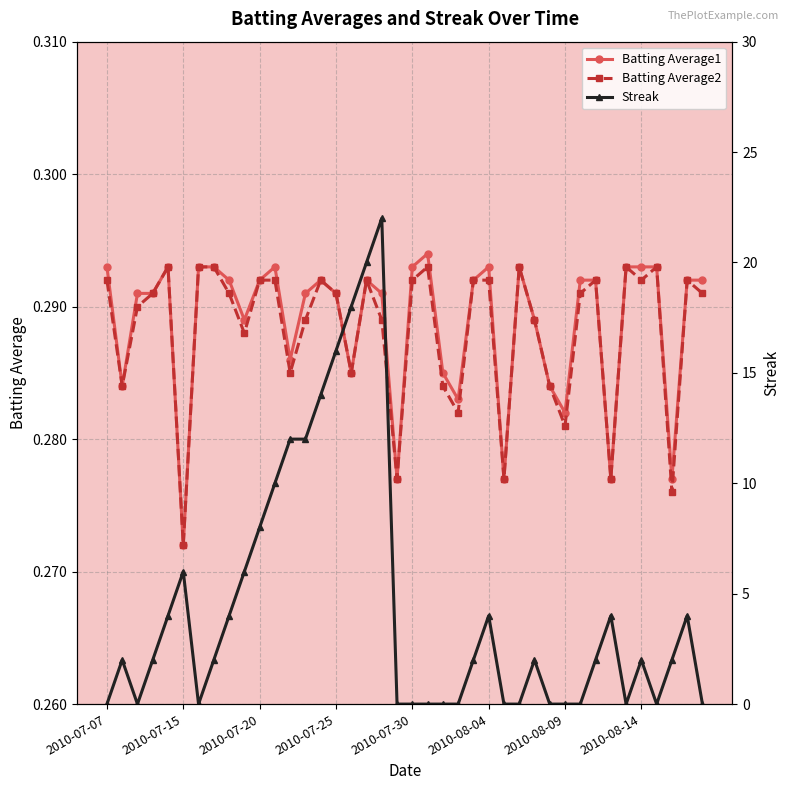

How many Batting Average2 values are between 0 and 1?

40